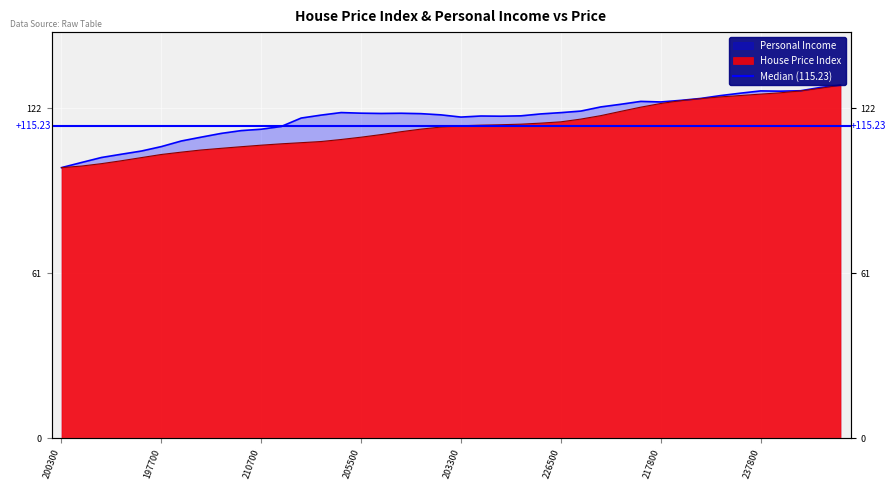

True or false: Personal Income has more than 0 points higher than both neighbors.

True